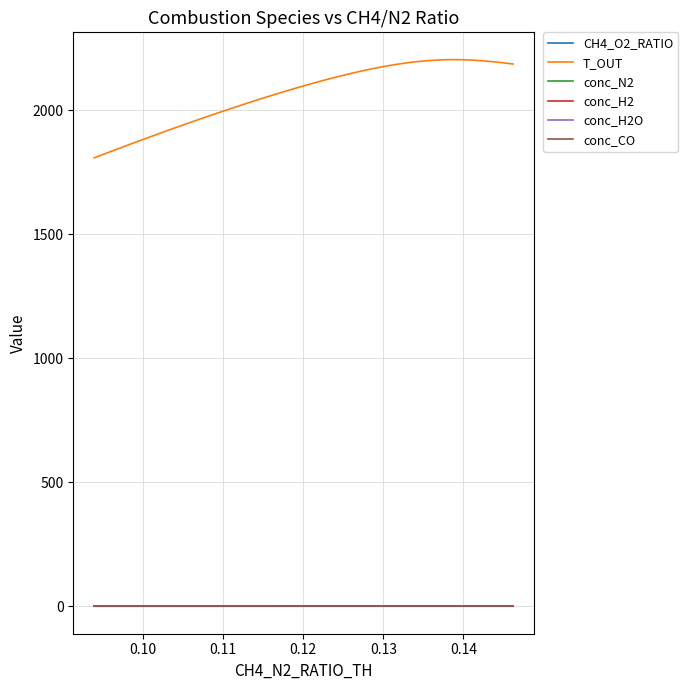

Which series has the largest total across all categories?

T_OUT